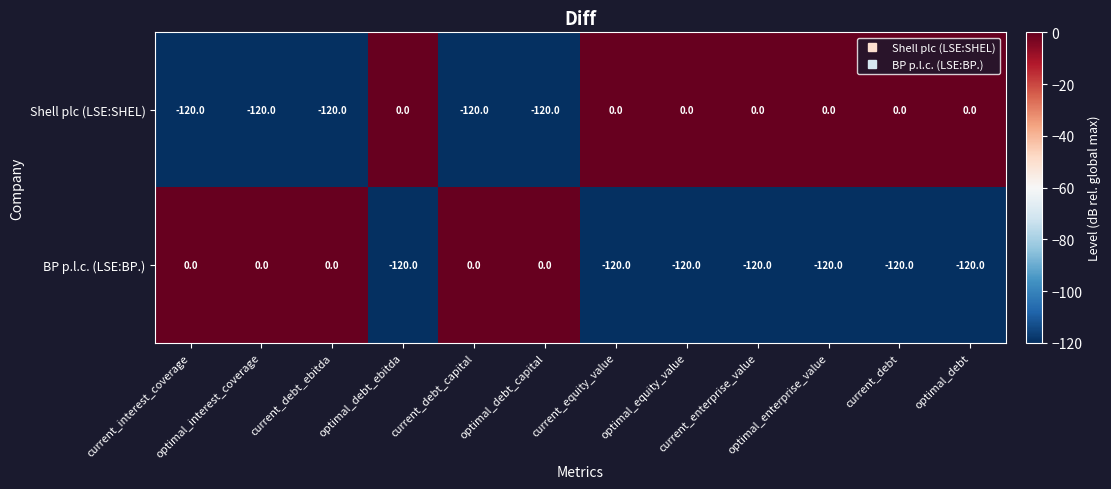

How many Shell plc (LSE:SHEL) values are between -120 and 0?

12